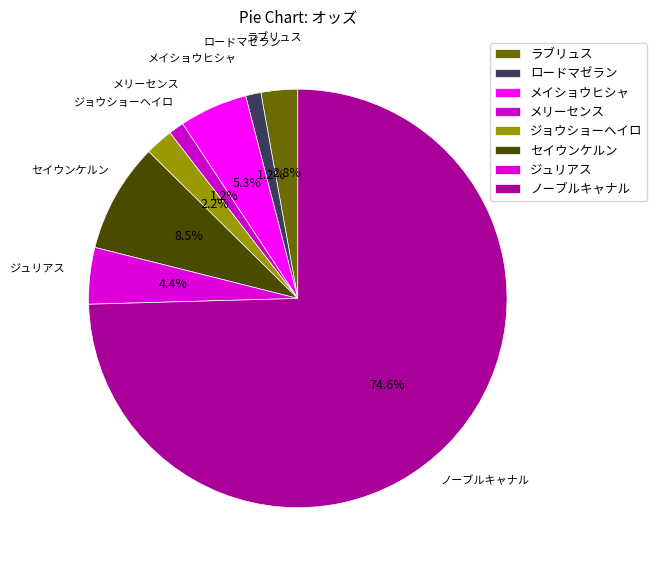

Which has a higher value, ラブリュス or メイショウヒシャ?

メイショウヒシャ